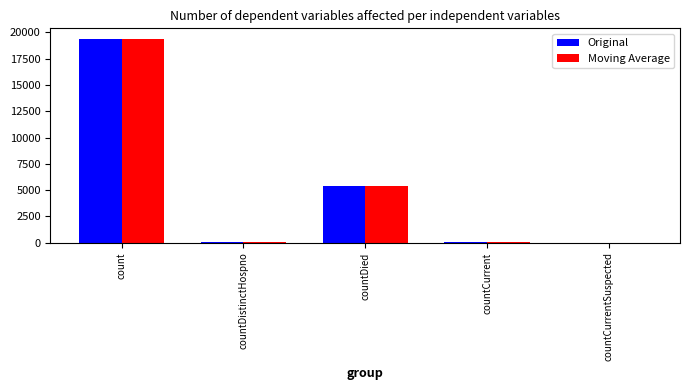

Is it true that Moving Average equals 60 at countCurrent?

True